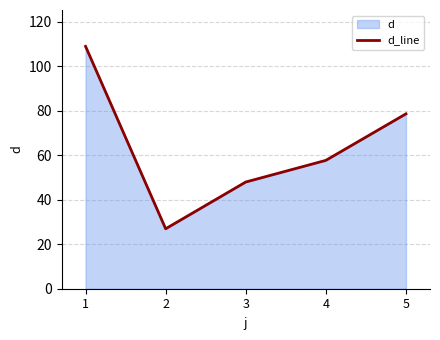

Reading left to right, list all the values displayed in this chart.

108.9	26.9	48.0	57.7	78.6